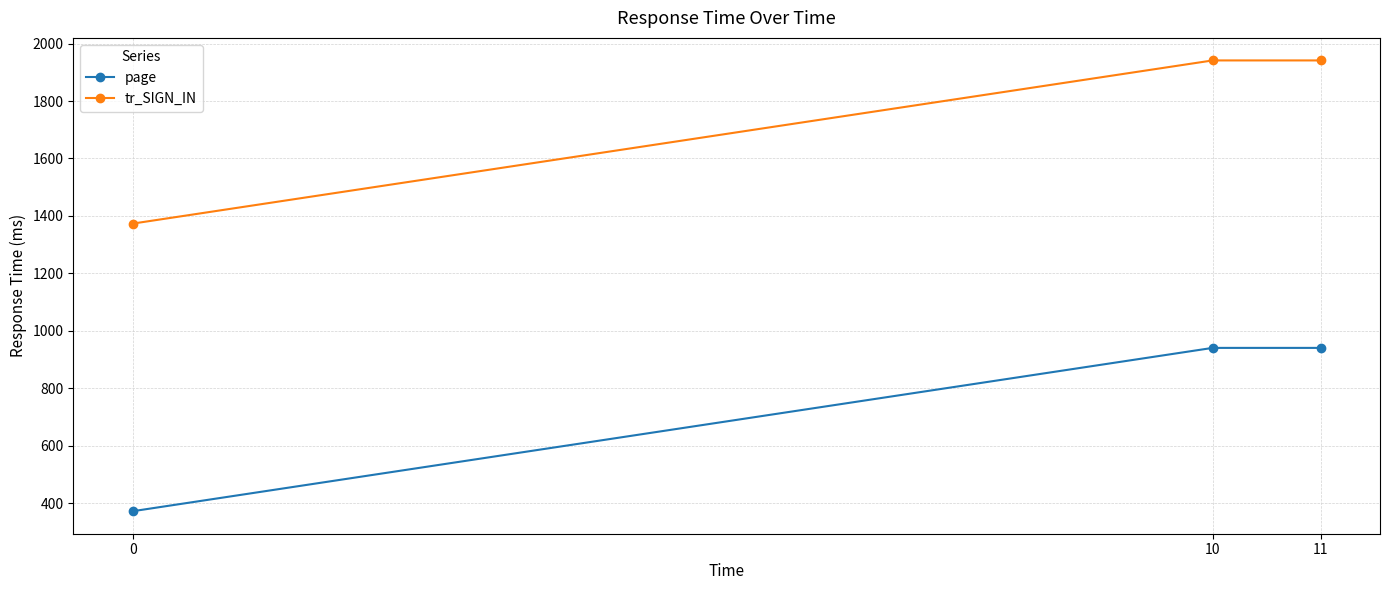

Reading right to left, extract all data points from this chart.

page: 11=940.8	10=940.8	0=372.4
tr_SIGN_IN: 11=1941.3	10=1941.3	0=1373.5